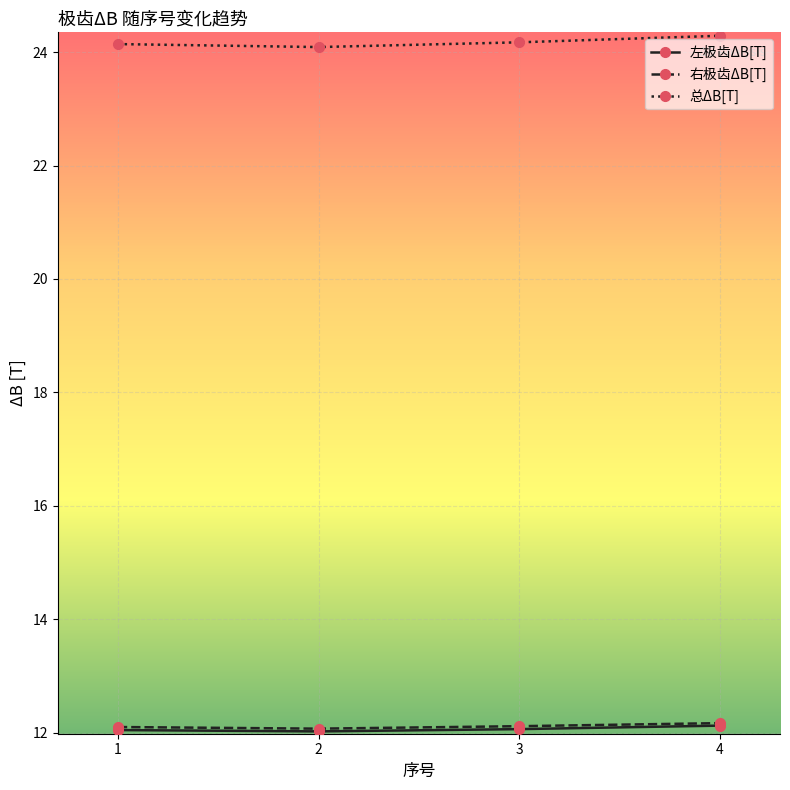

Is it true that 右极齿ΔB[T] equals 21.8 at 3?

False